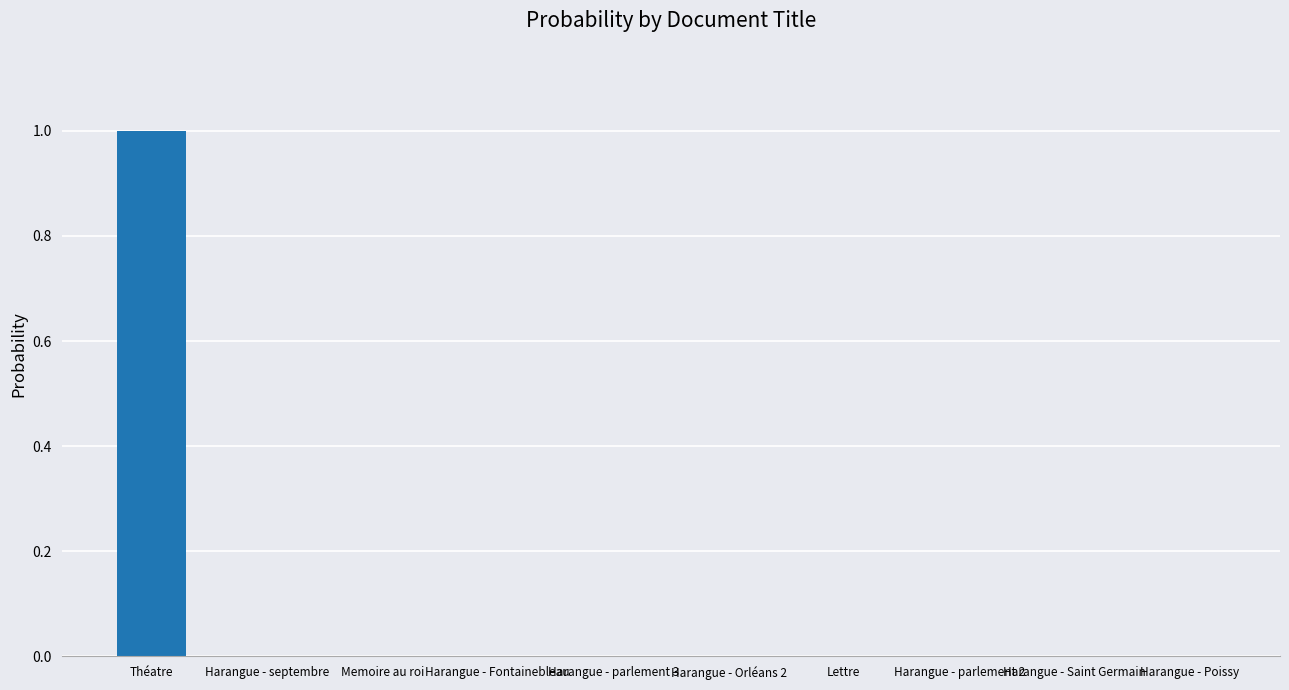

What is the maximum value shown in the chart?

1.0